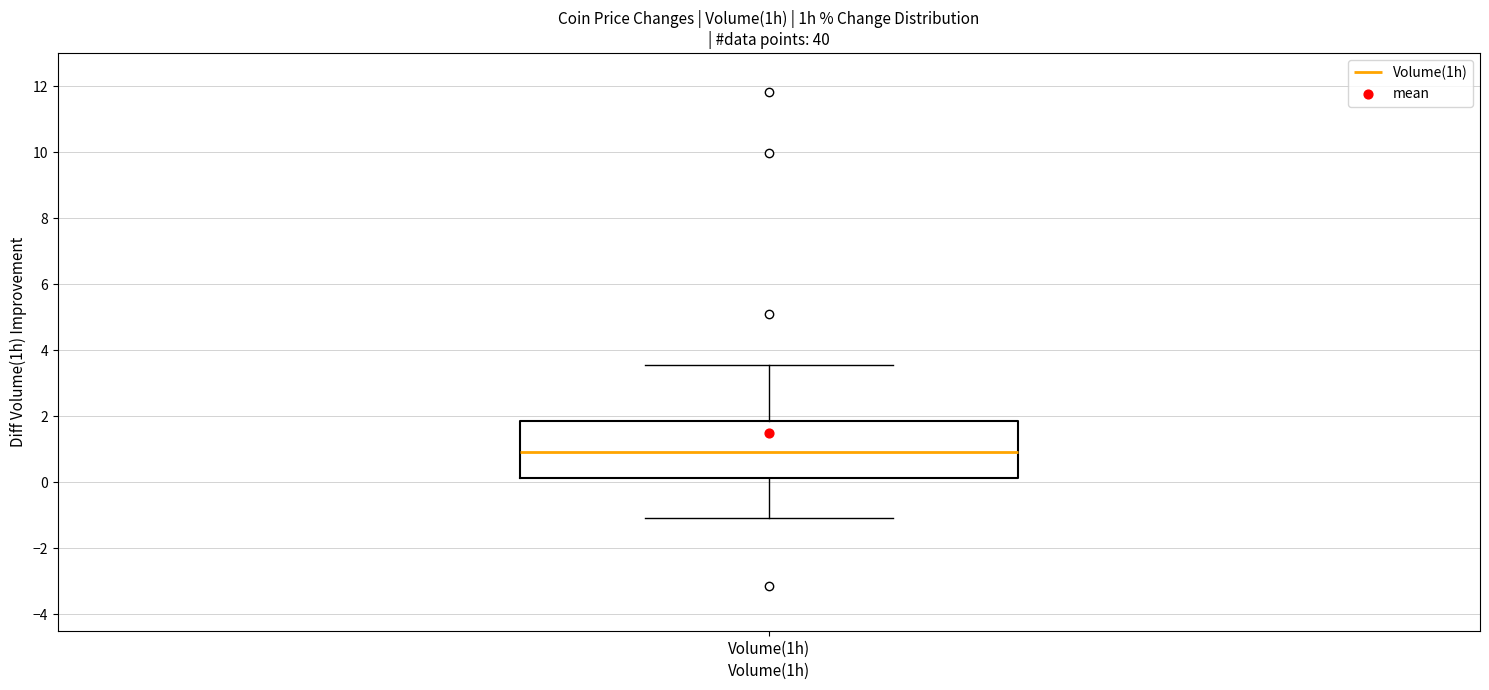

Read this box plot against the y-axis: the position of the median line, the range covered by the box, and the ends of both whiskers. The values are not printed on the chart, so give them approximately, as read against the axis.

median 1.0, box 0.2 to 1.8, whiskers -1.0 to 3.6